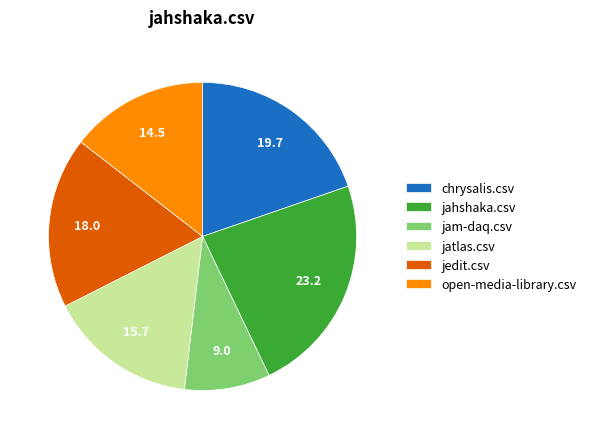

True or false: open-media-library.csv accounts for 14% of the total.

True